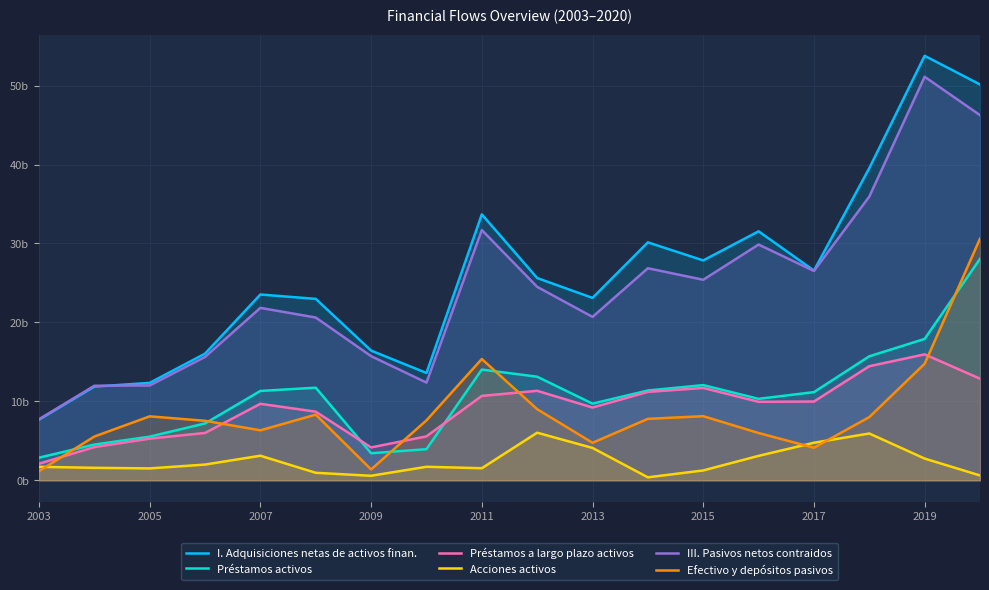

Between 2007 and 2015, which is larger?

2015